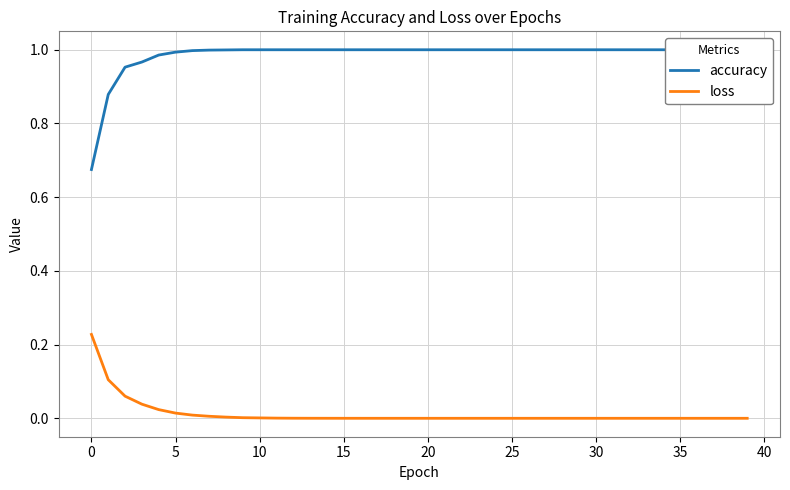

The loss series shows 0.0 at 20. True or false?

True